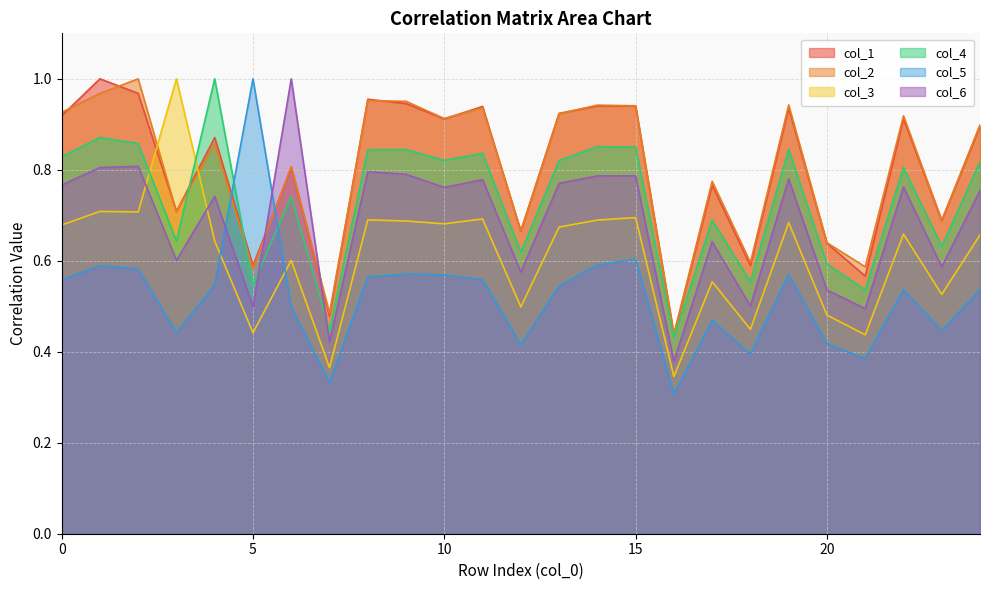

Where is the first local maximum for col_4?

1